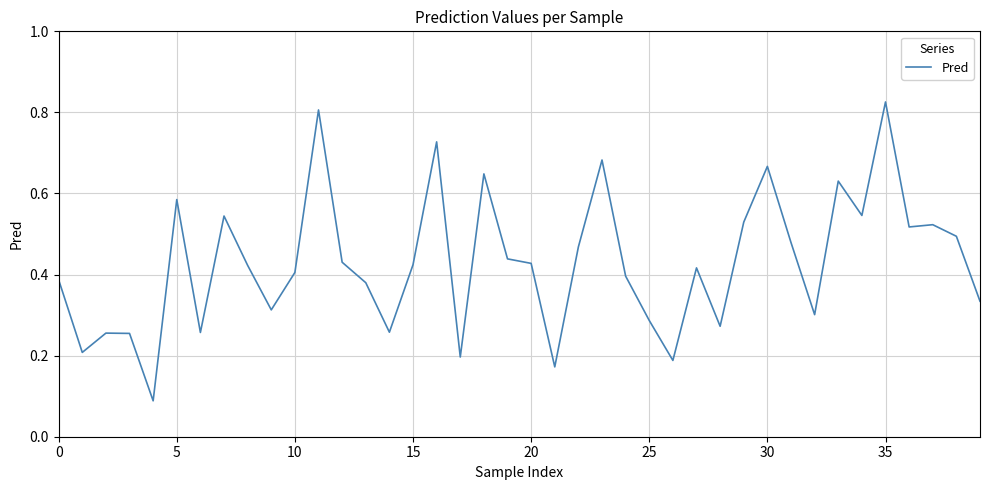

True or false: there are more than 2 points higher than both neighbors.

True